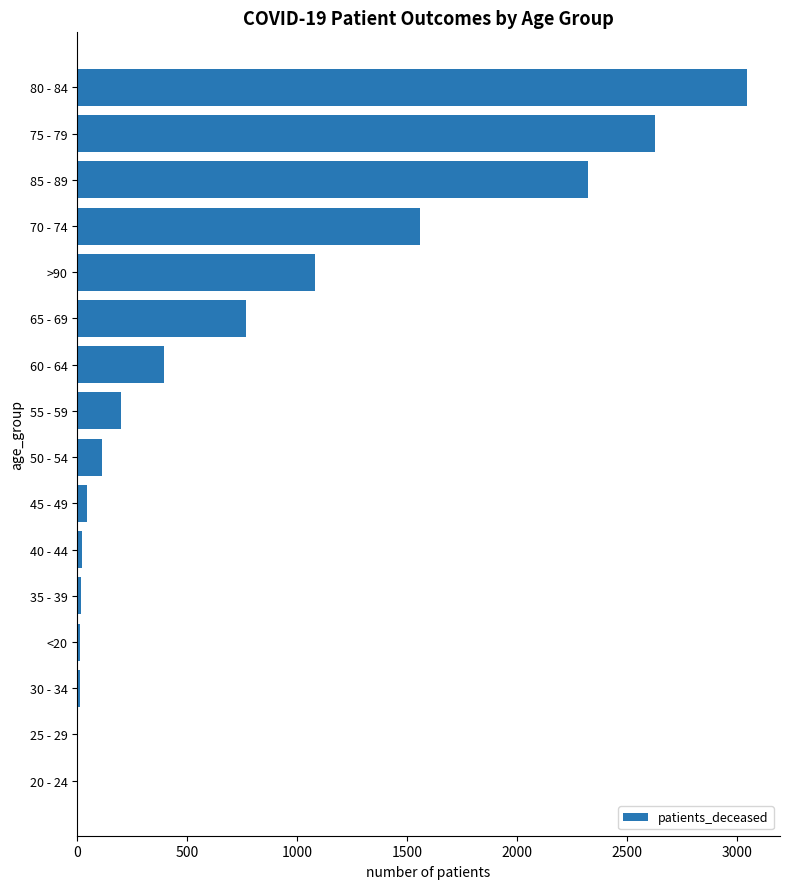

Approximately how many times larger is the value at 70 - 74 compared to 80 - 84?

0.5